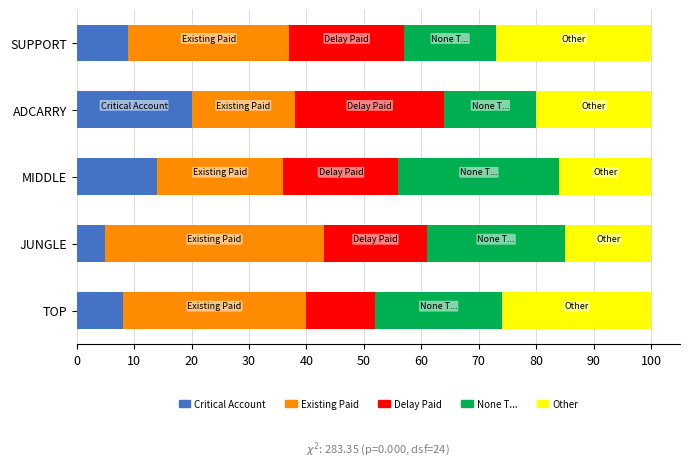

What are all the series names shown in the legend?

Critical Account, Existing Paid, Delay Paid, None T..., Other